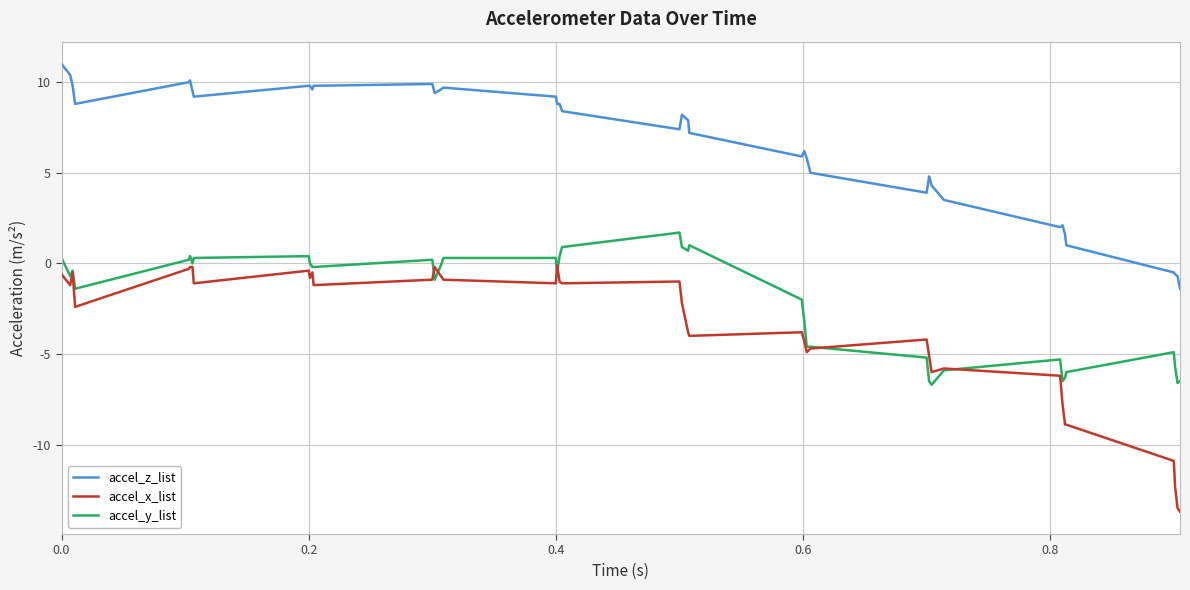

Which series has the widest spread of values?

accel_x_list